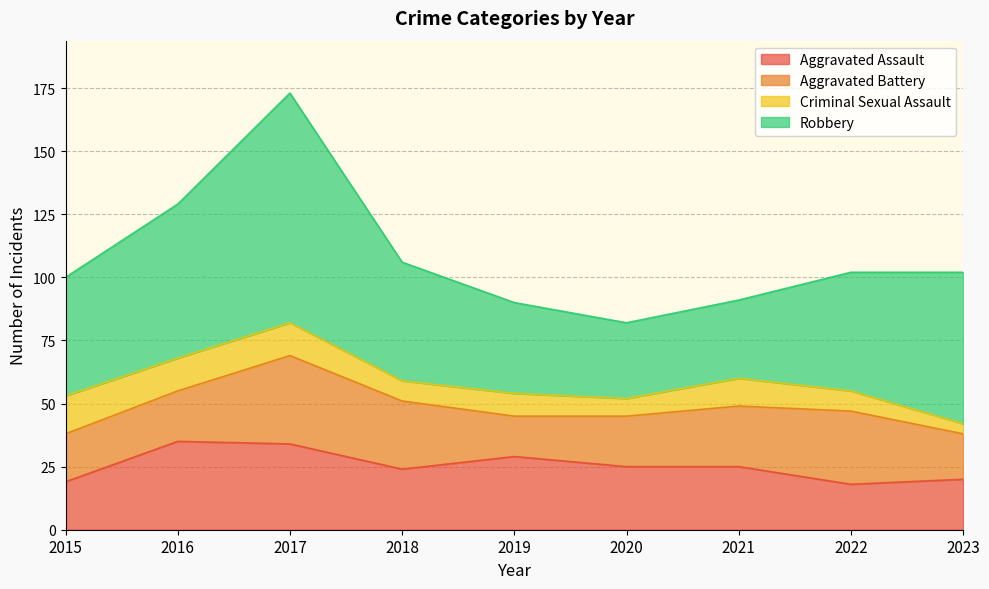

What is the spread (max minus min) of values at 2022?

39